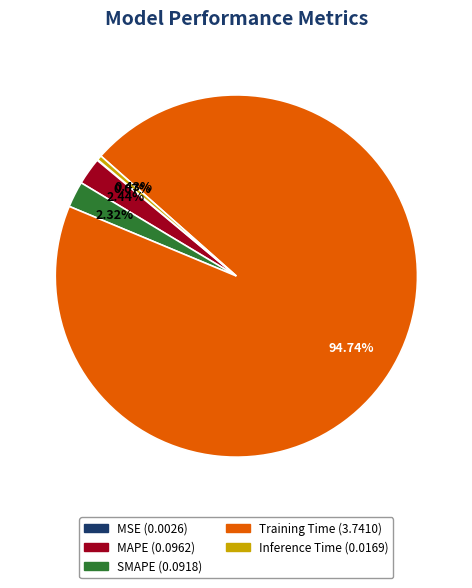

Which category accounts for the majority?

Training Time